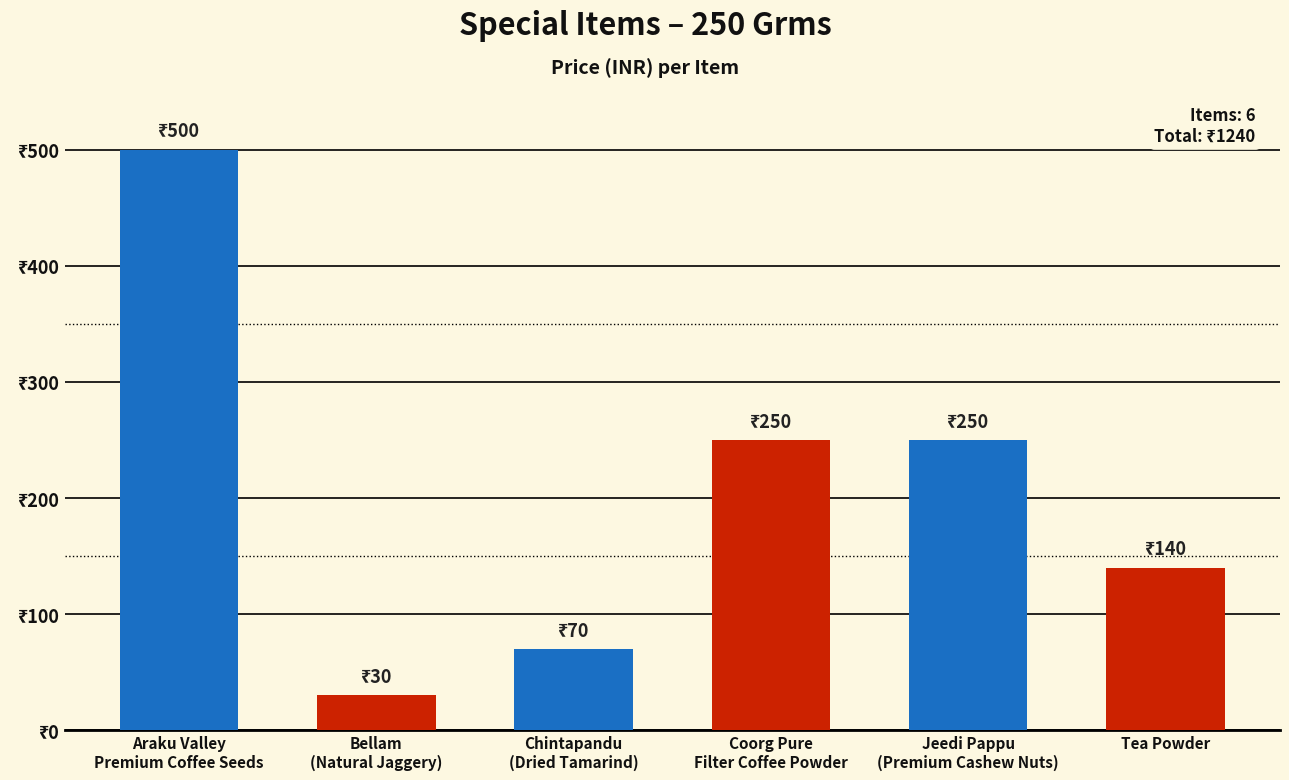

What is the greatest value displayed?

500